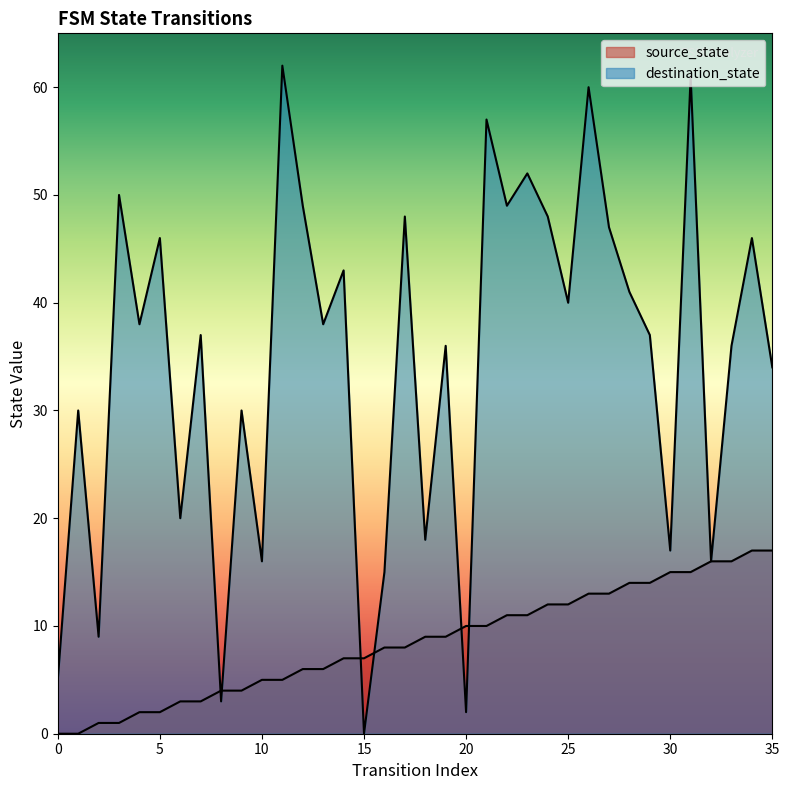

What is the difference between the second highest and second lowest values in the destination_state series?

59